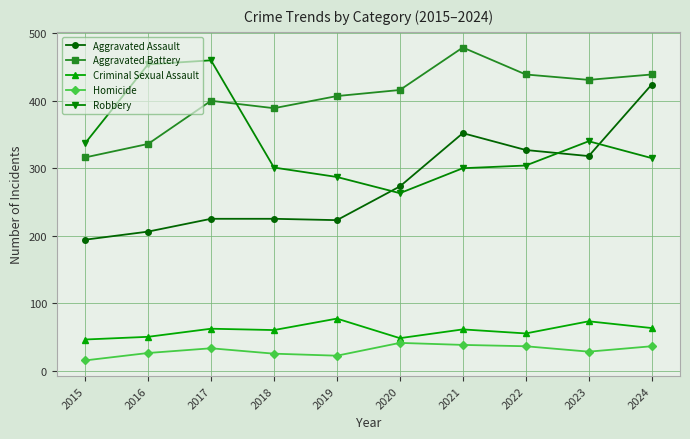

What is the difference between the maximum and minimum values in the Aggravated Assault series?

230